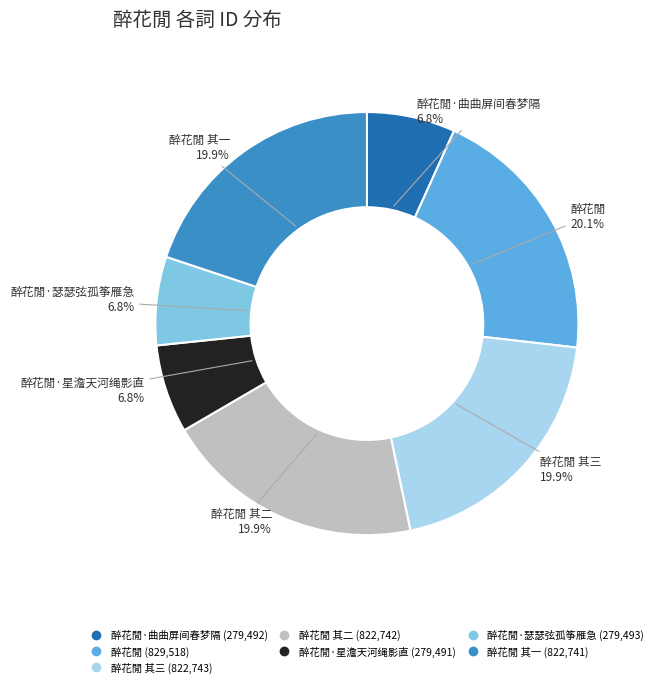

Does any single category account for the majority?

No